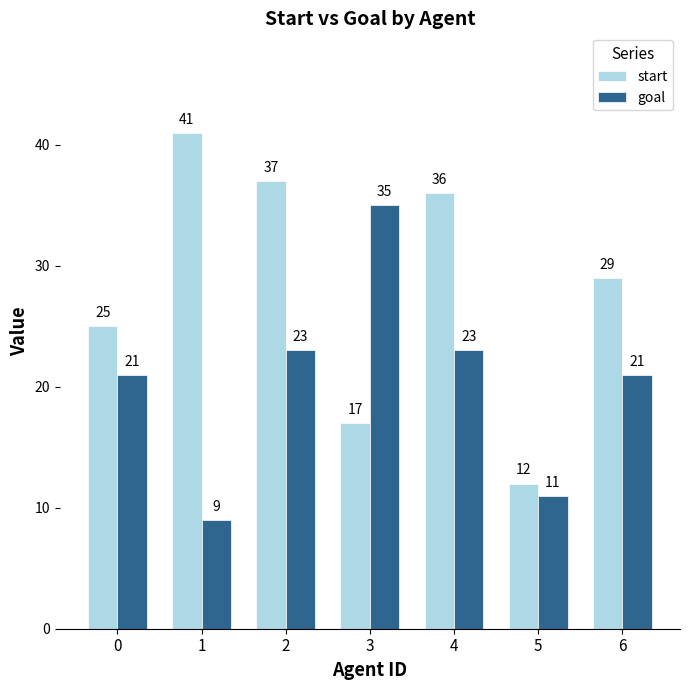

Is the value of goal at 1 greater than the value of start at 1?

No